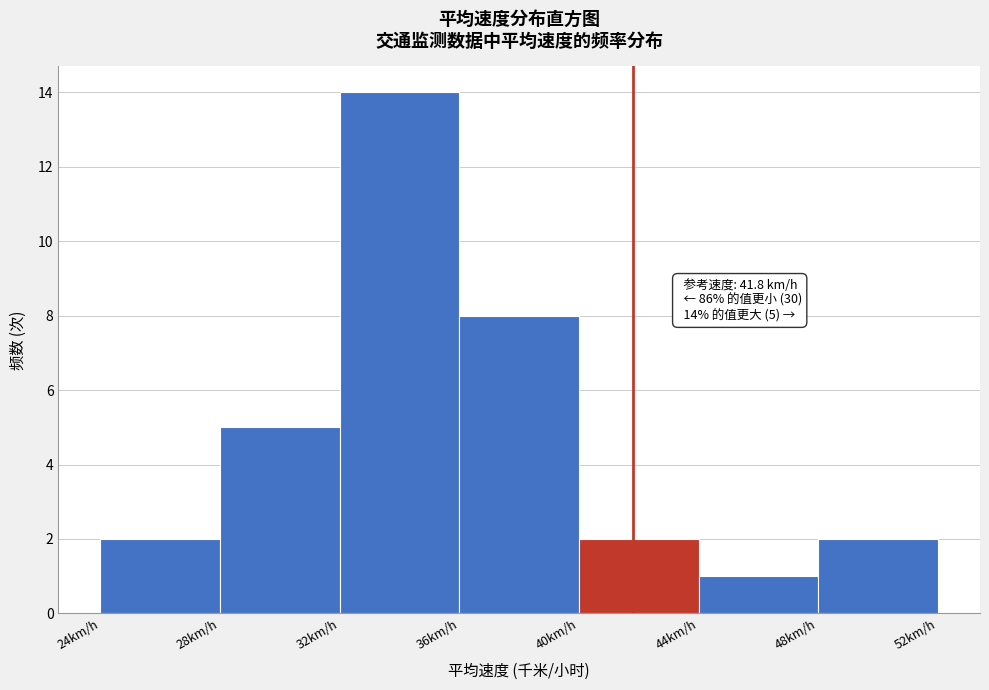

Over which range of the x-axis is the bar tallest?

32 to 36